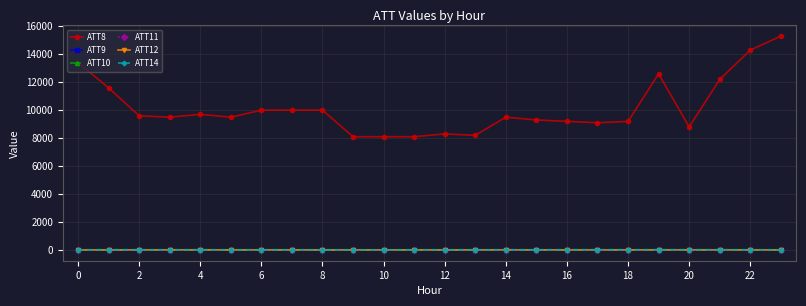

Which series has the largest range (max minus min)?

ATT8